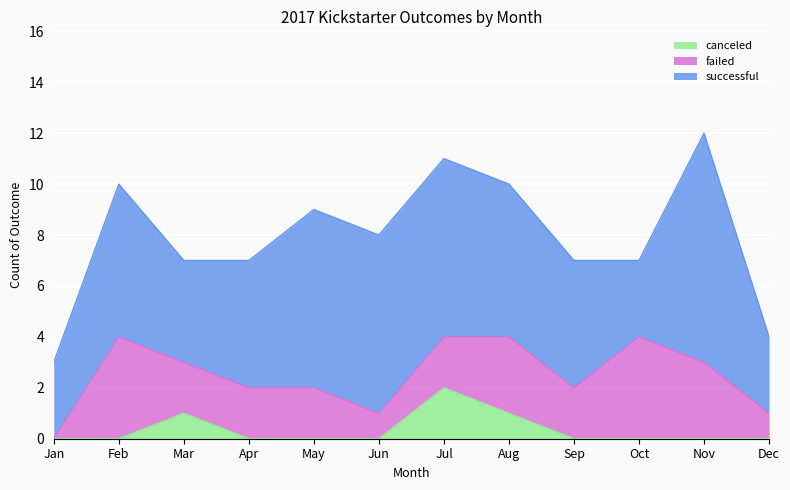

In successful, how many points are lower than both neighbors (excluding endpoints)?

2